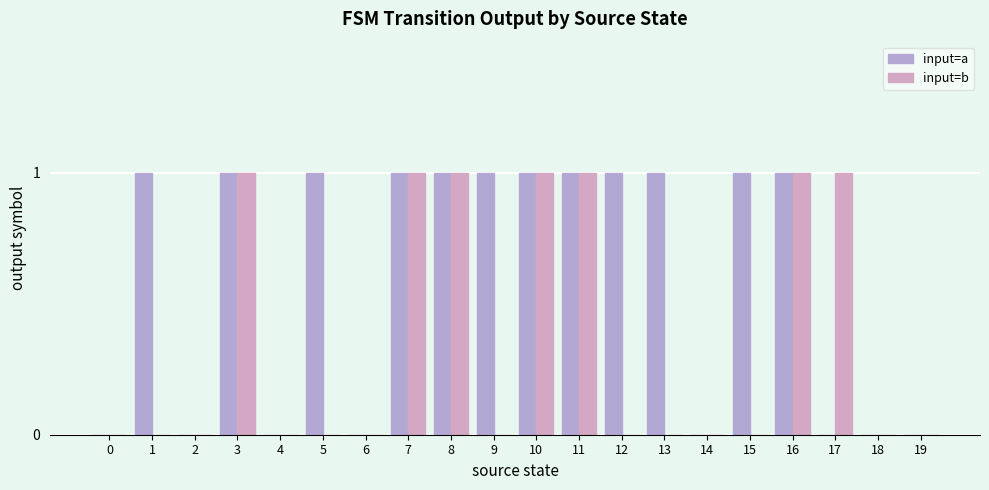

The input=a series shows 1 at 9. True or false?

True